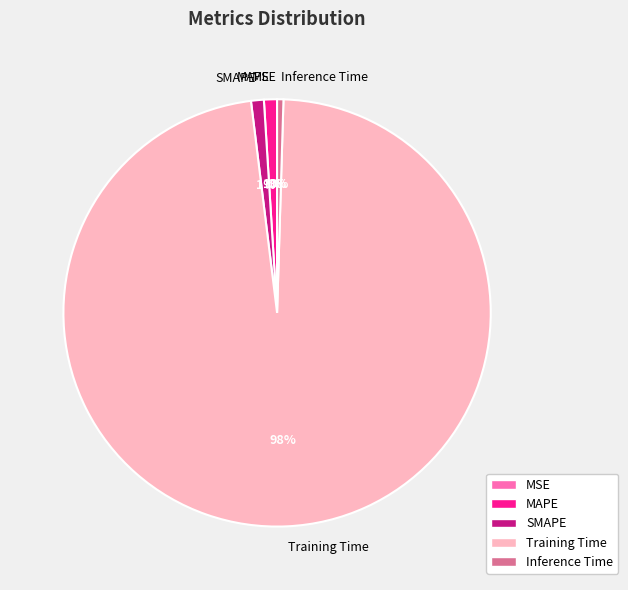

To the nearest percent, what is the combined percentage of Training Time and SMAPE?

99%